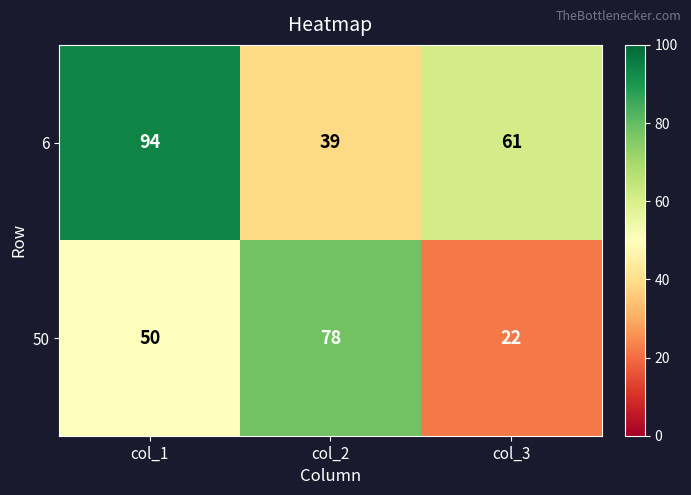

What is the lowest value of the 6 series?

39